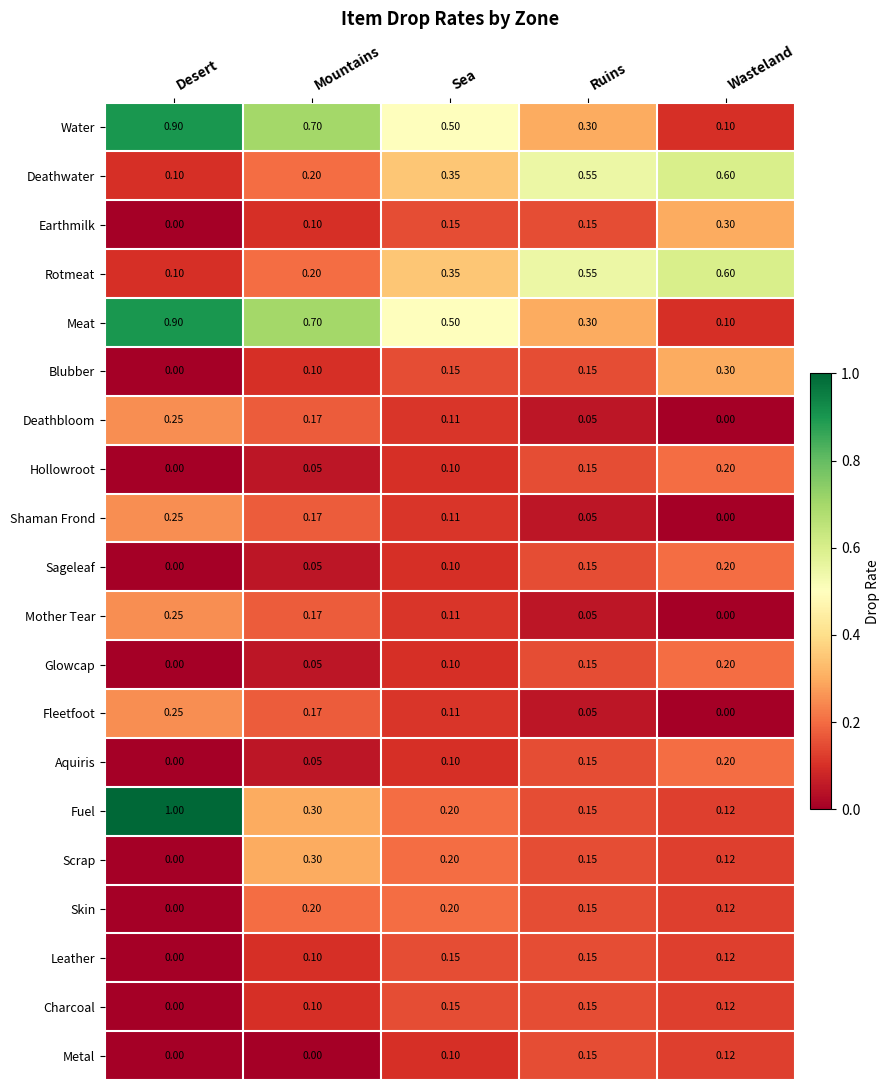

What is the spread (max minus min) of values at Desert?

1.0